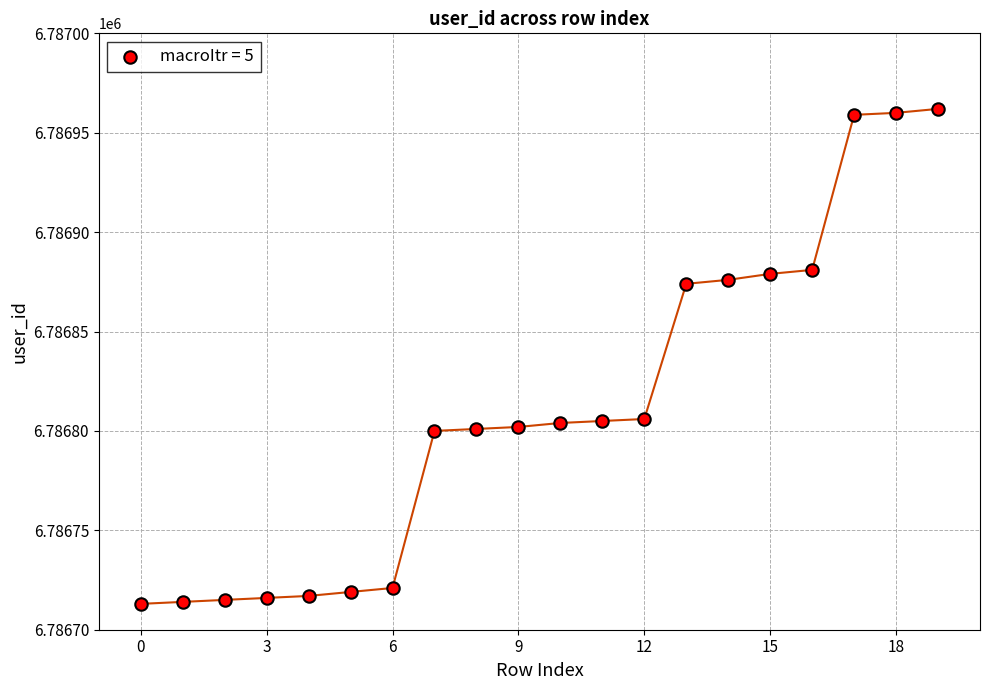

What is the range of Y values (max minus min)?

249